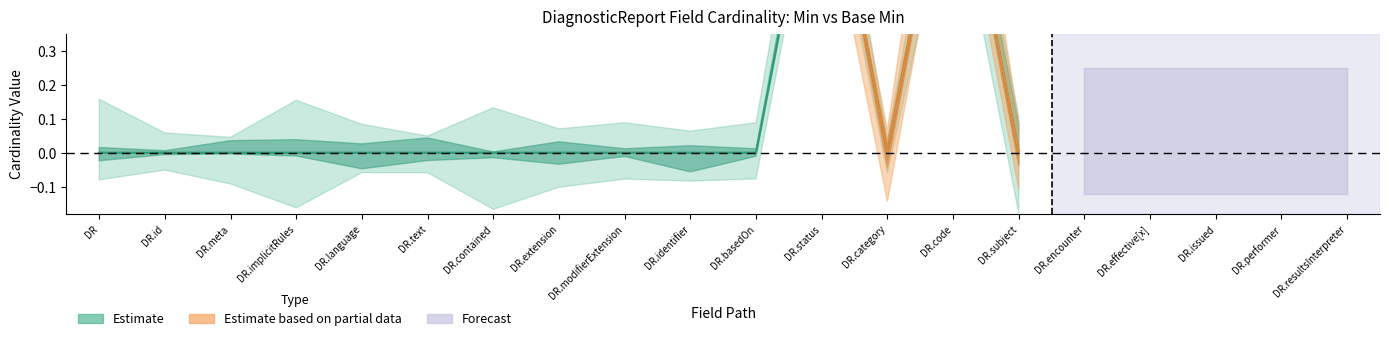

The value of Min at DiagnosticReport.identifier is 0. True or false?

False